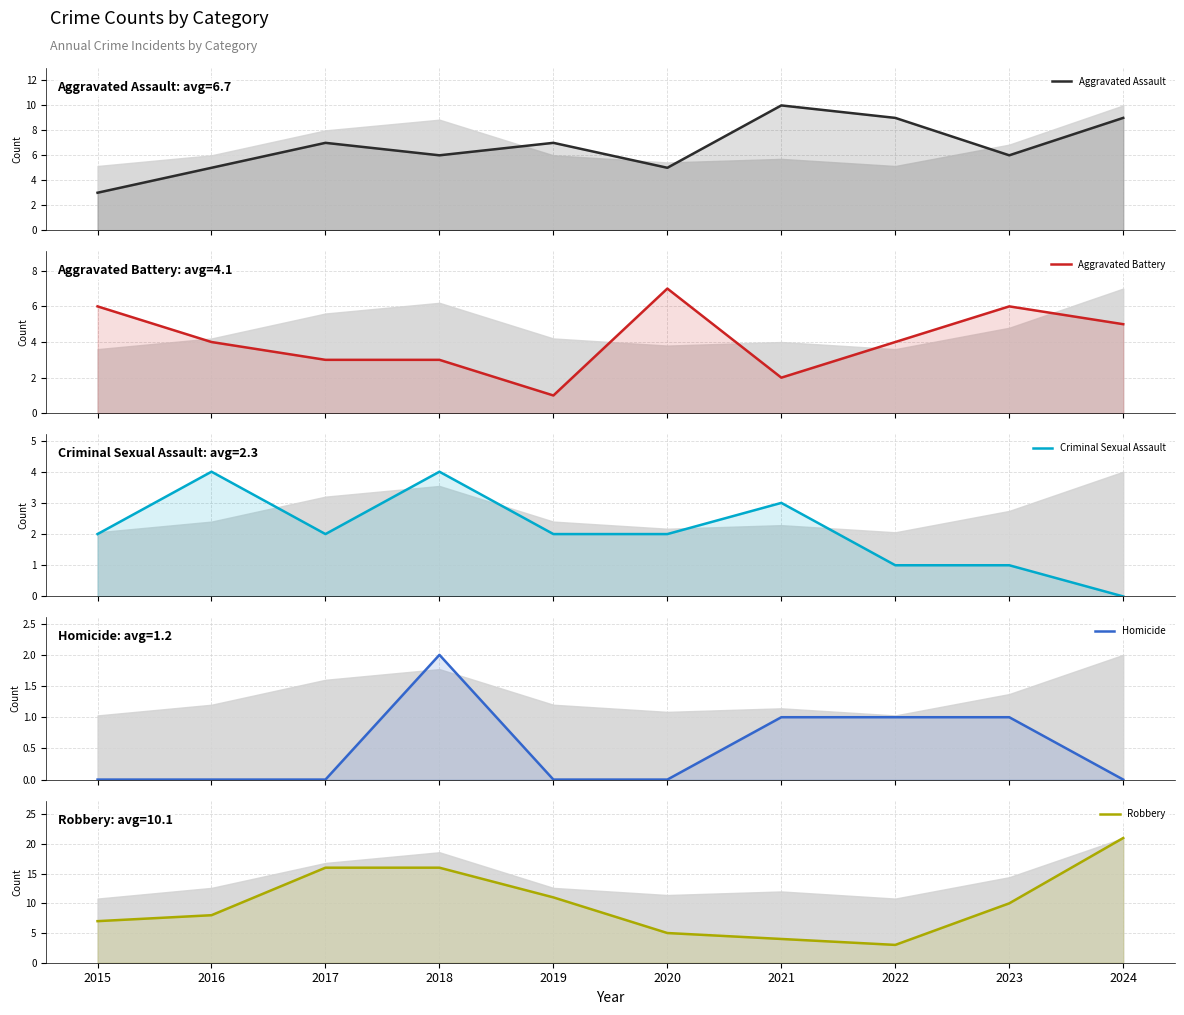

How many lines are shown in the chart?

5